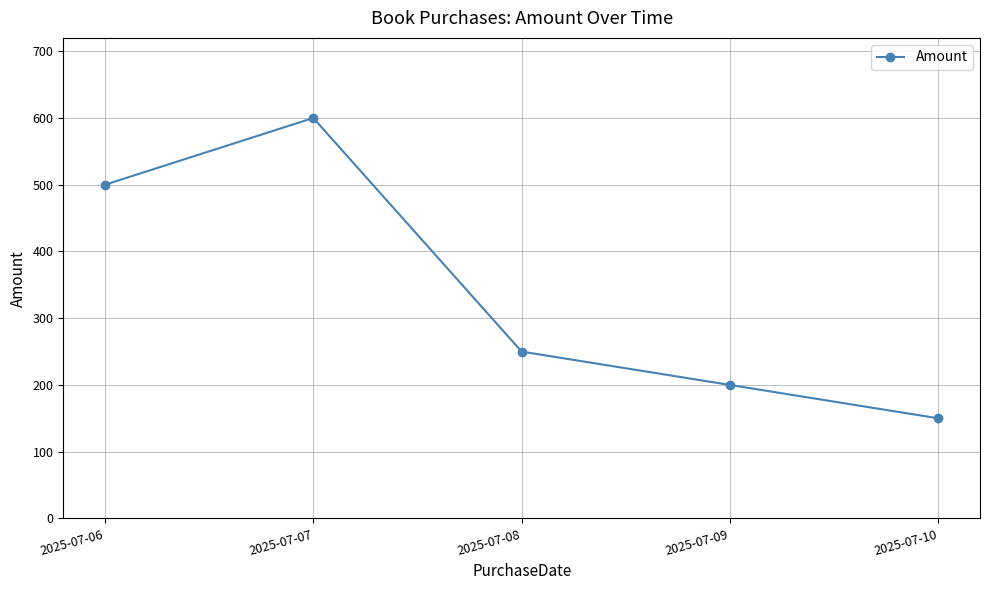

How many values are between 200 and 500?

3